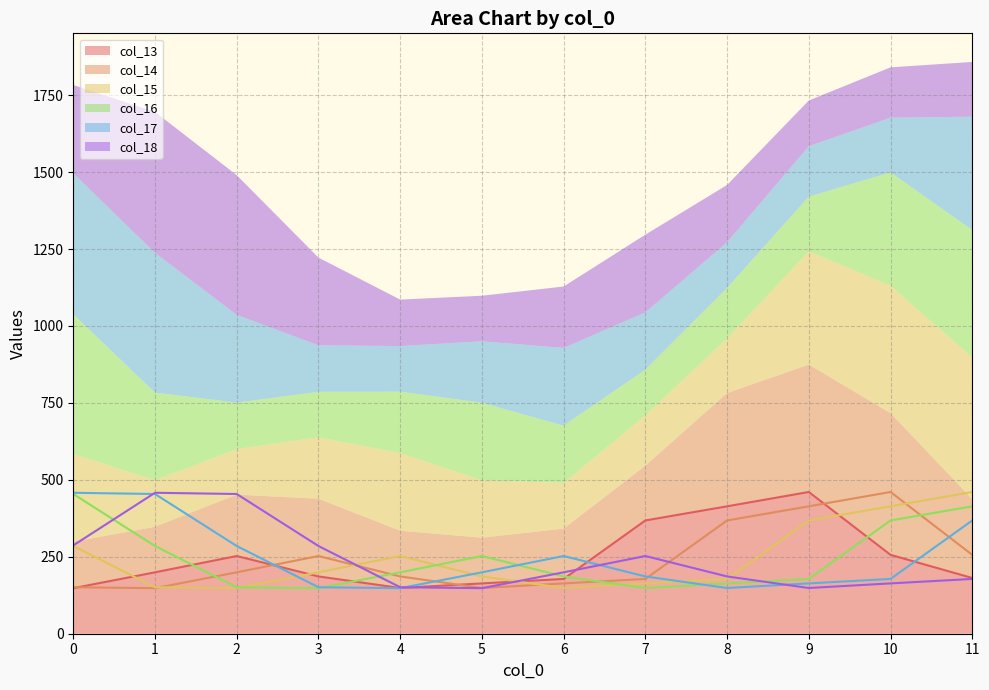

Where do col_18 and col_14 first cross each other?

3 and 4